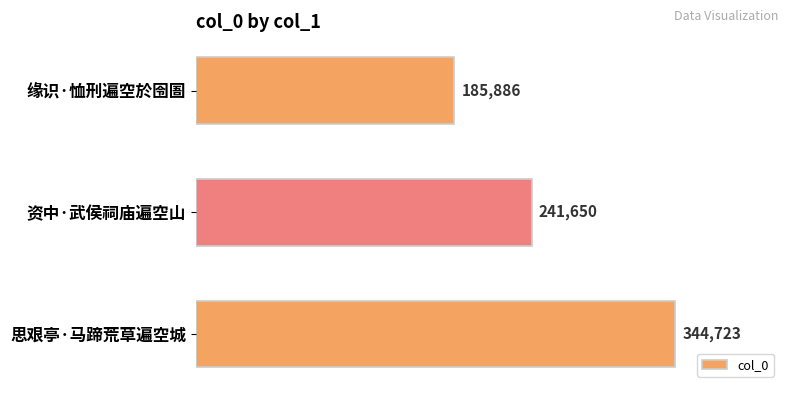

Reading top to bottom, extract all data points from this chart.

缘识·恤刑遍空於囹圄=185886	资中·武侯祠庙遍空山=241650	思艰亭·马蹄荒草遍空城=344723